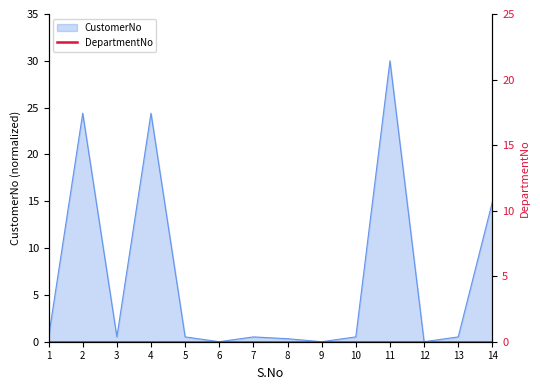

At which category does the data reach its first local peak?

2